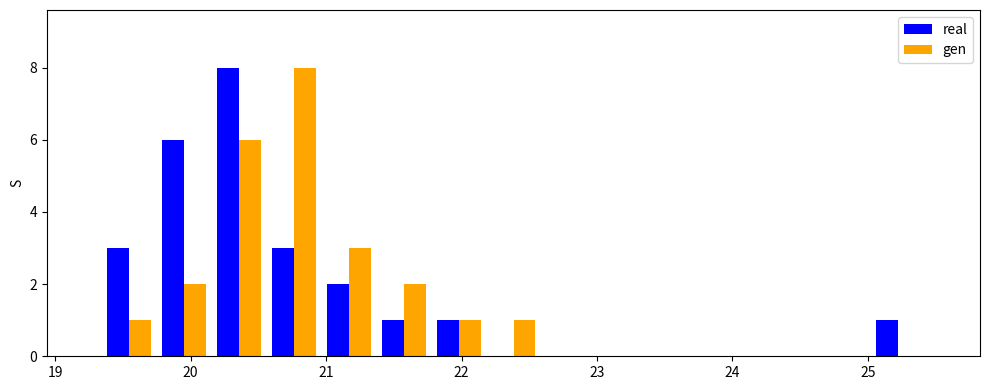

Reading left to right, list every range on the x-axis with the height of the bar of each series over it. Neither the bar edges nor the heights are printed on the chart, so give them approximately, as read against the axes.

19.3 to 19.8: real=3	gen=1
19.8 to 20.2: real=6	gen=2
20.2 to 20.6: real=8	gen=6
20.6 to 21.0: real=3	gen=8
21.0 to 21.4: real=2	gen=3
21.4 to 21.8: real=1	gen=2
21.8 to 22.2: real=1	gen=1
22.2 to 22.6: real=0	gen=1
22.6 to 23.0: real=0	gen=0
23.0 to 23.4: real=0	gen=0
23.4 to 23.8: real=0	gen=0
23.8 to 24.2: real=0	gen=0
24.2 to 24.6: real=0	gen=0
24.6 to 25.0: real=0	gen=0
25.0 to 25.4: real=1	gen=0